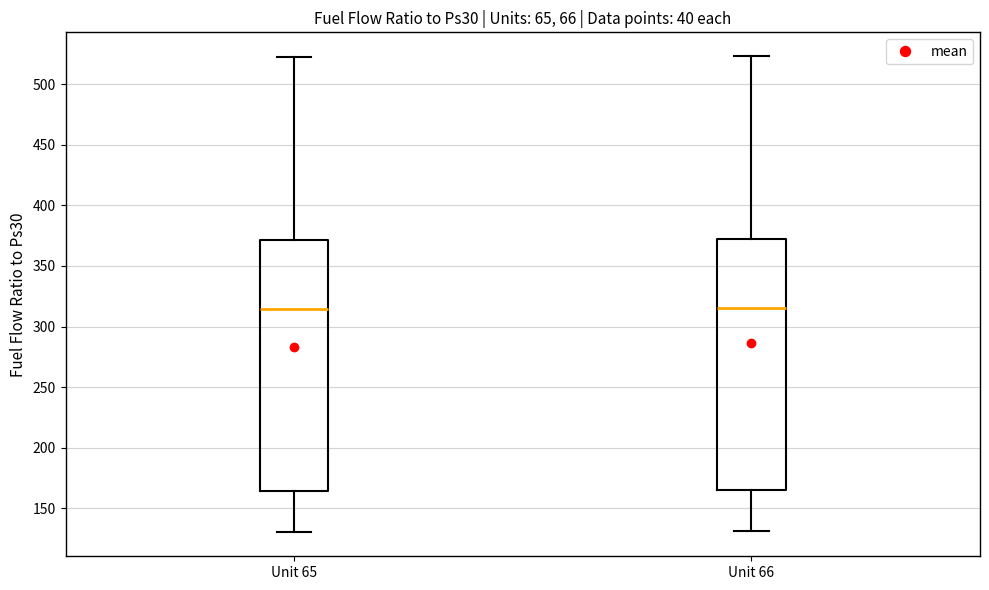

Reading left to right, transcribe this box plot: for each box, give where its median line is, the range the box spans, and where its two whiskers end, as read against the y-axis. The values are not printed on the chart, so give them approximately, as read against the axis.

Unit 65: median 315, box 165 to 370, whiskers 130 to 520
Unit 66: median 315, box 165 to 370, whiskers 130 to 525